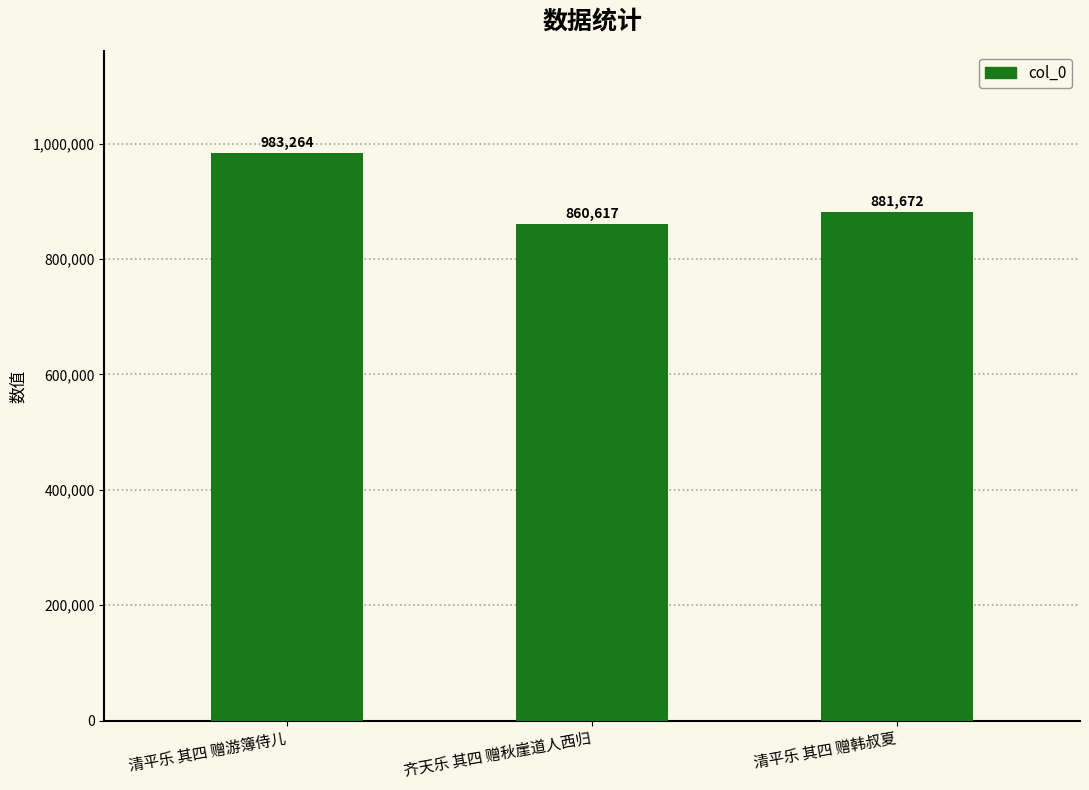

Rank the categories by value from lowest to highest.

齐天乐 其四 赠秋崖道人西归, 清平乐 其四 赠韩叔夏, 清平乐 其四 赠游簿侍儿